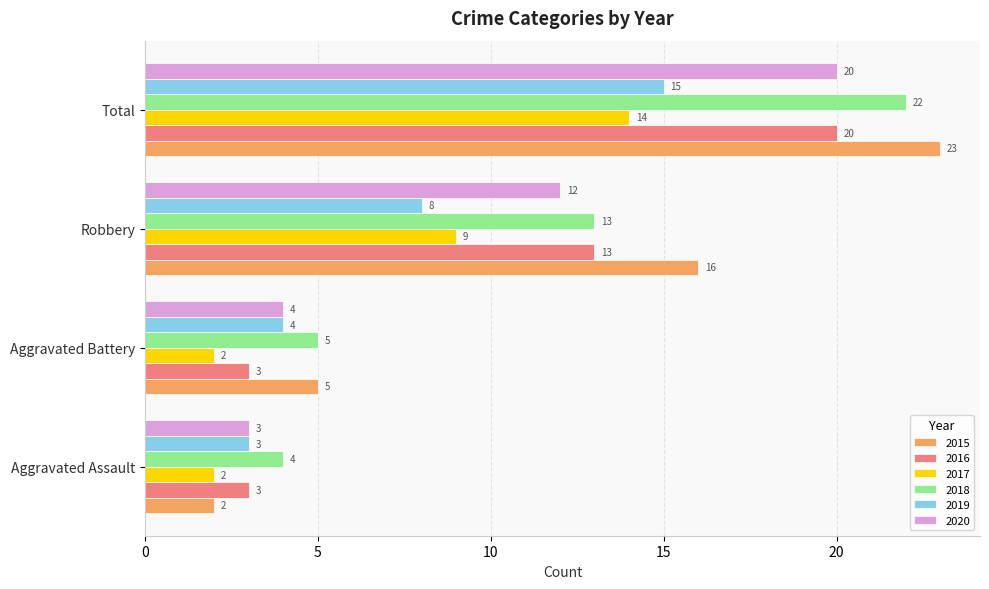

What is the sum of all 2018 values?

44